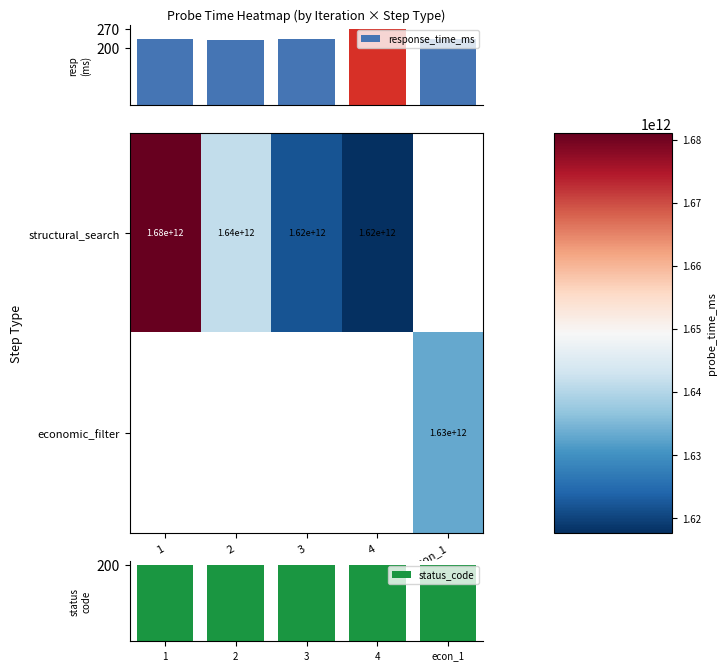

Is the value of structural_search at 2 greater than the value of economic_filter at econ_1?

Yes